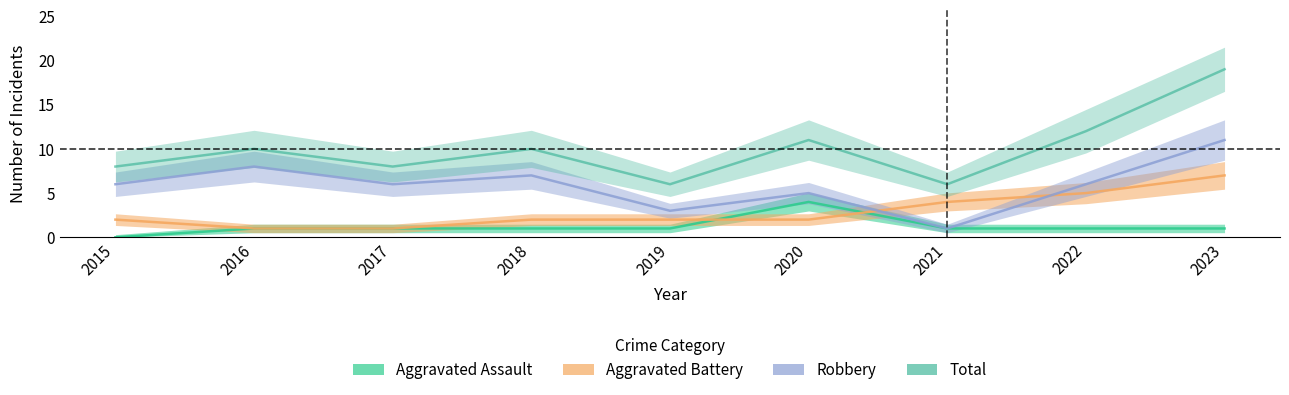

Reading left to right, what are all the values shown in this chart?

Aggravated Assault: 0	1	1	1	1	4	1	1	1
Aggravated Battery: 2	1	1	2	2	2	4	5	7
Robbery: 6	8	6	7	3	5	1	6	11
Total: 8	10	8	10	6	11	6	12	19